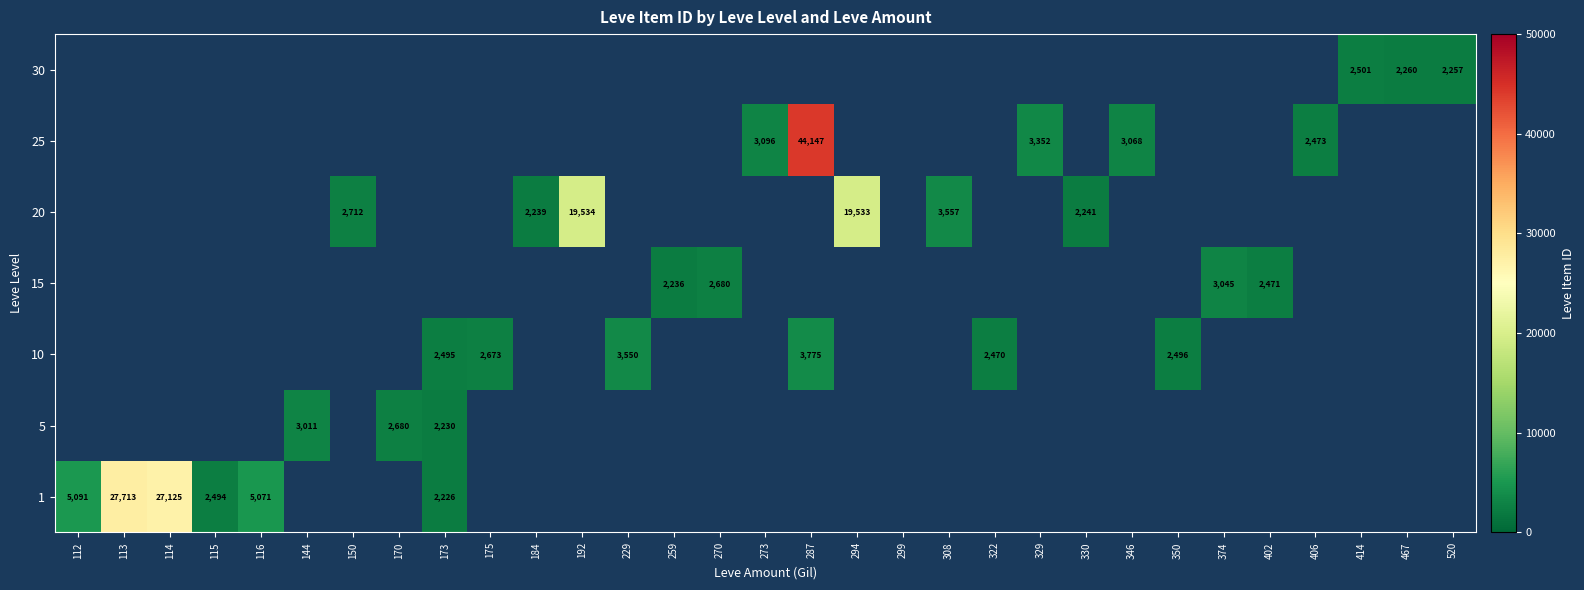

What is the difference between the 25 values at 287 and 273?

41051